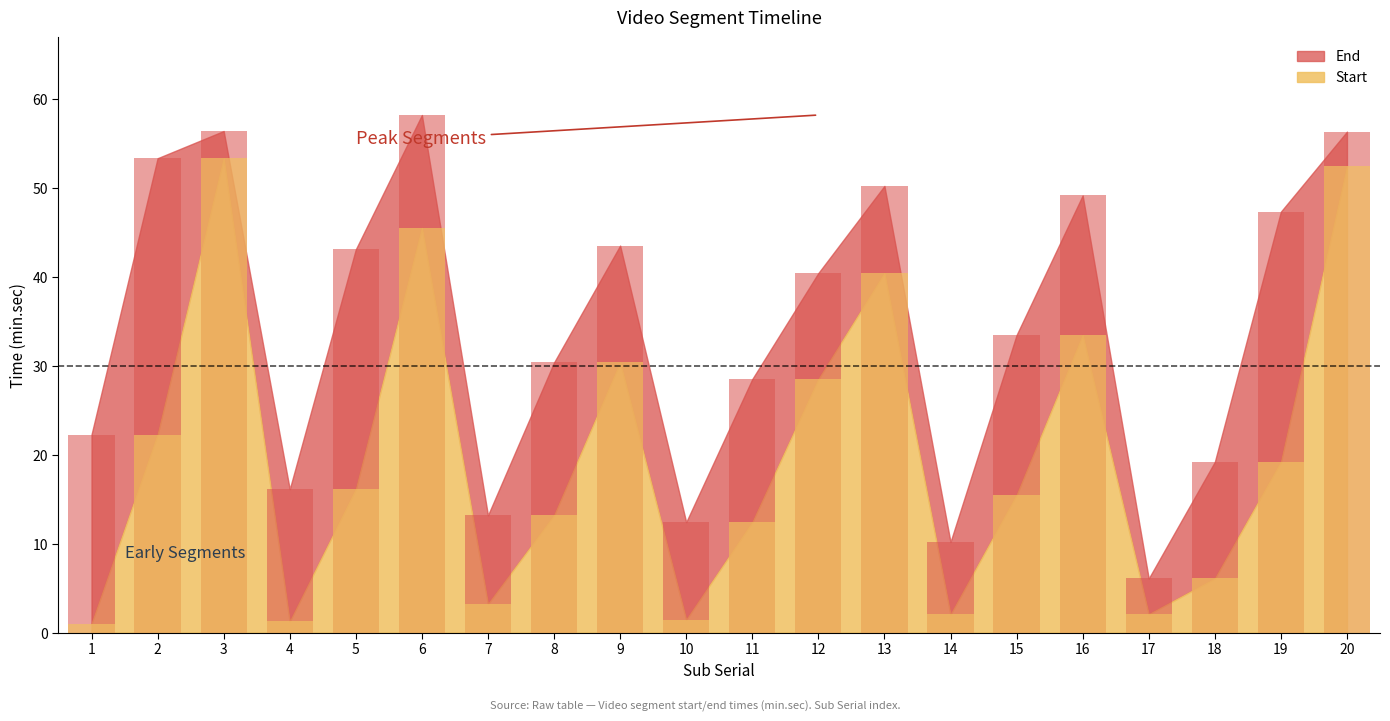

Are the bars horizontal?

No